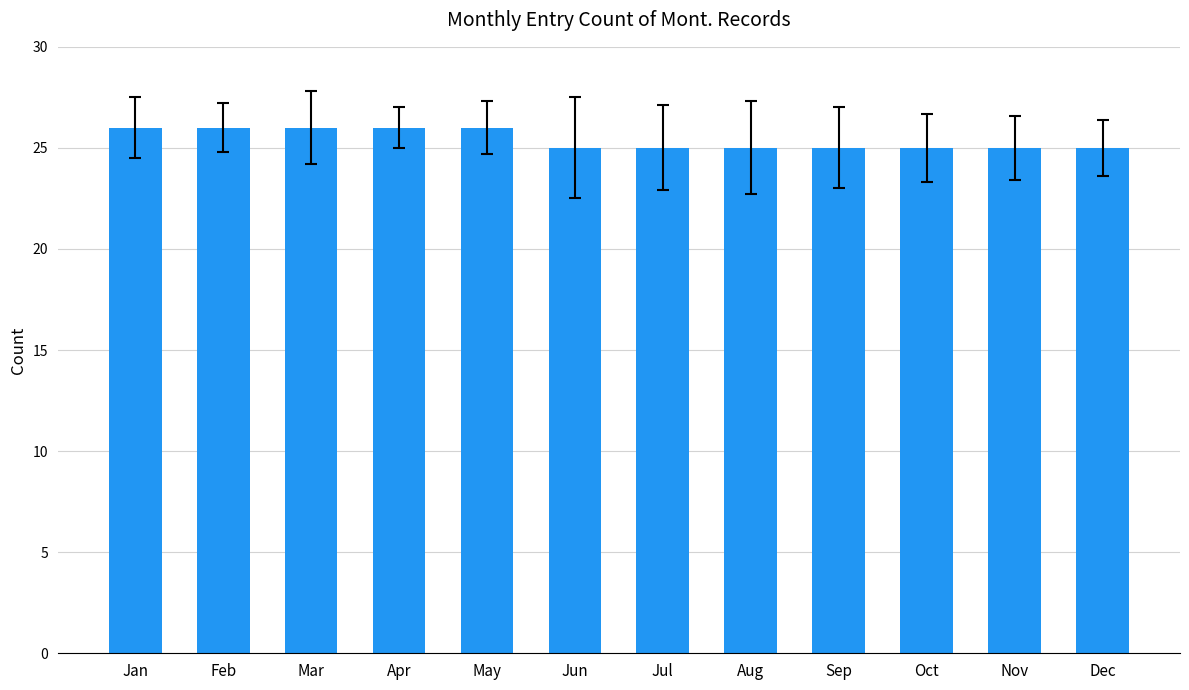

How many series are shown in this chart?

1